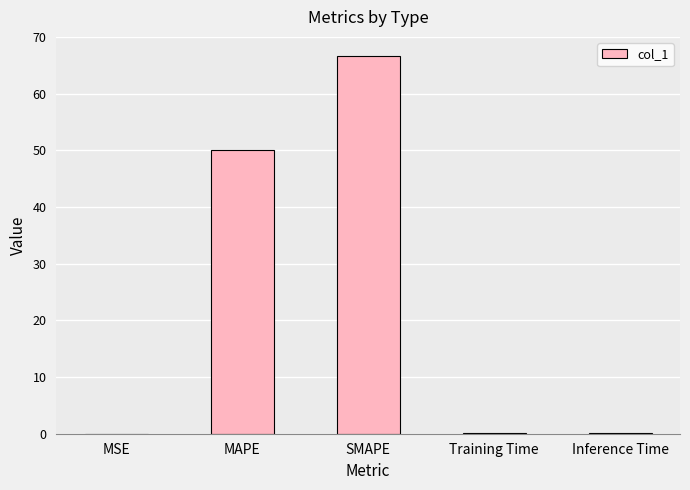

What is the greatest value displayed?

66.7